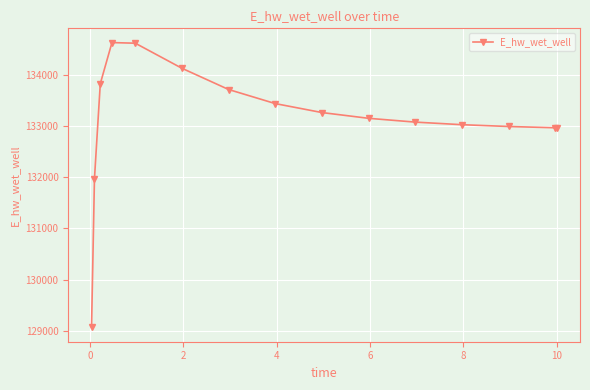

What is the value of the 14th point from the left?

132962.8